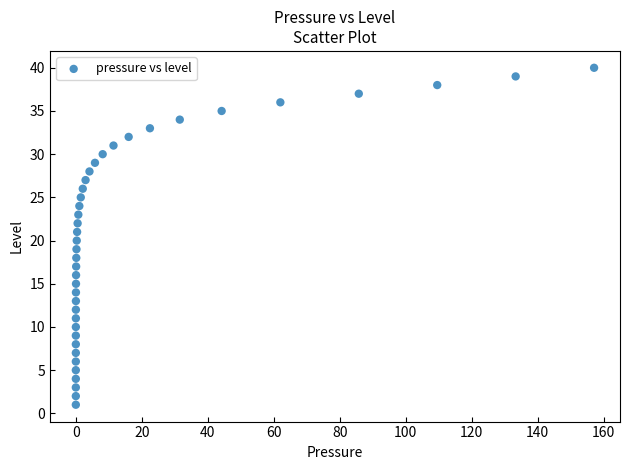

What is the range of Y values (max minus min)?

39